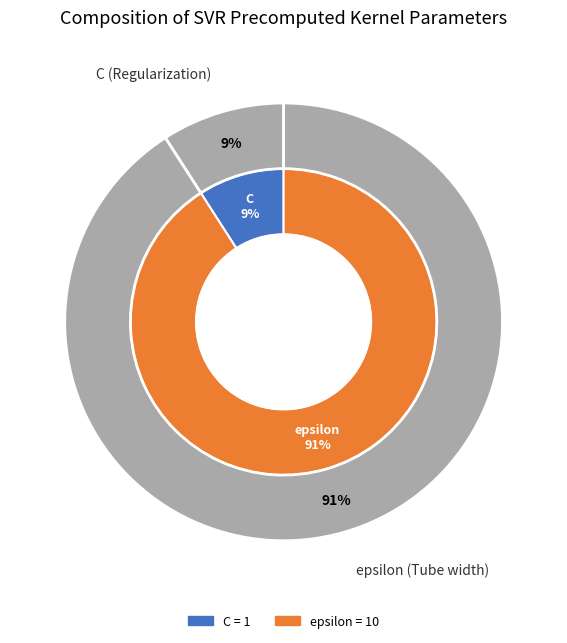

To the nearest percent, what percentage of the pie is epsilon?

91%